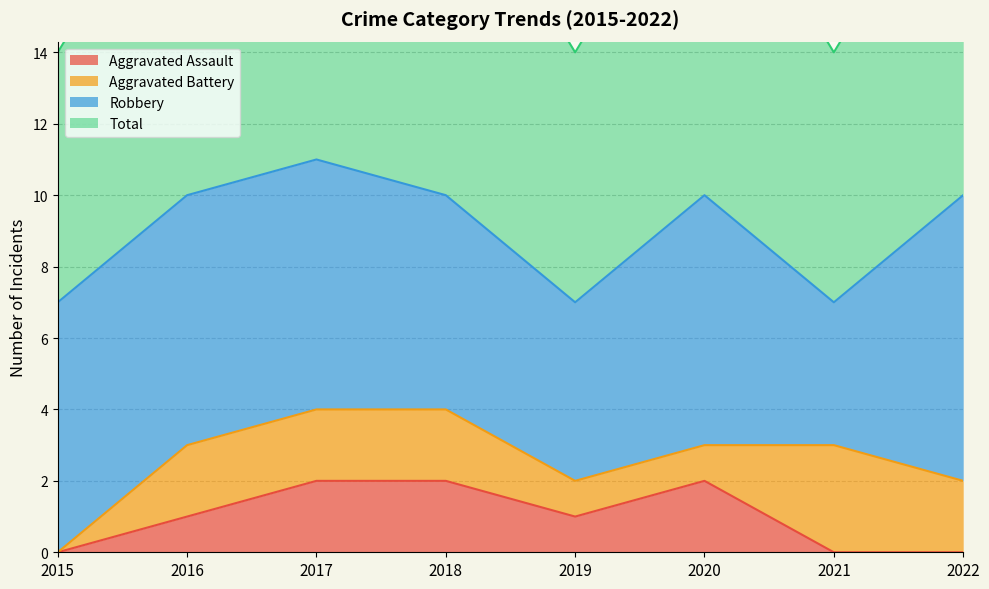

The Aggravated Assault series shows 1 at 2022. True or false?

False